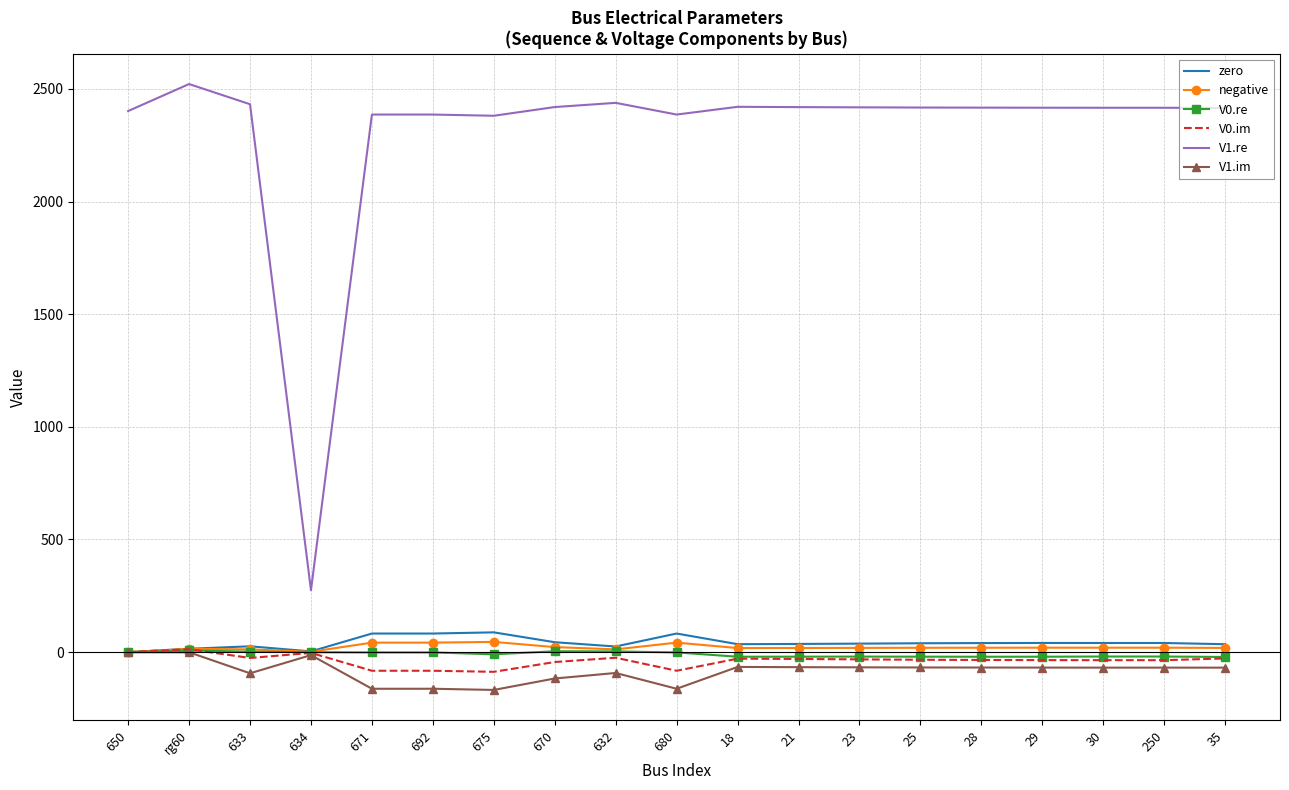

Which series has the largest range (max minus min)?

V1.re